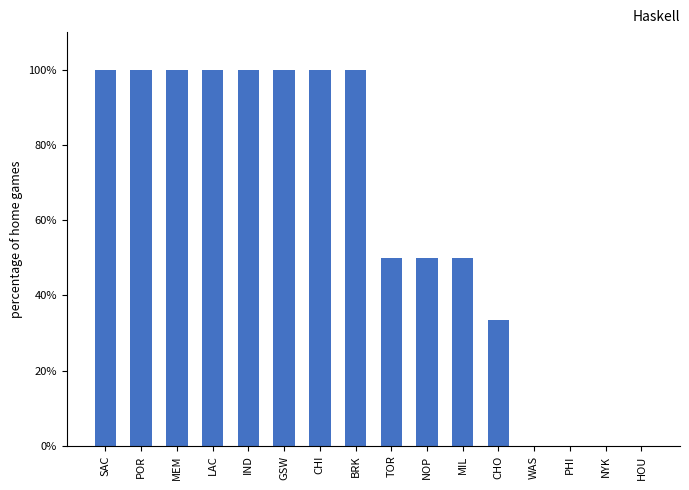

Reading left to right, what are all the values shown in this chart?

SAC=100.0	POR=100.0	MEM=100.0	LAC=100.0	IND=100.0	GSW=100.0	CHI=100.0	BRK=100.0	TOR=50.0	NOP=50.0	MIL=50.0	CHO=33.3	WAS=0.0	PHI=0.0	NYK=0.0	HOU=0.0